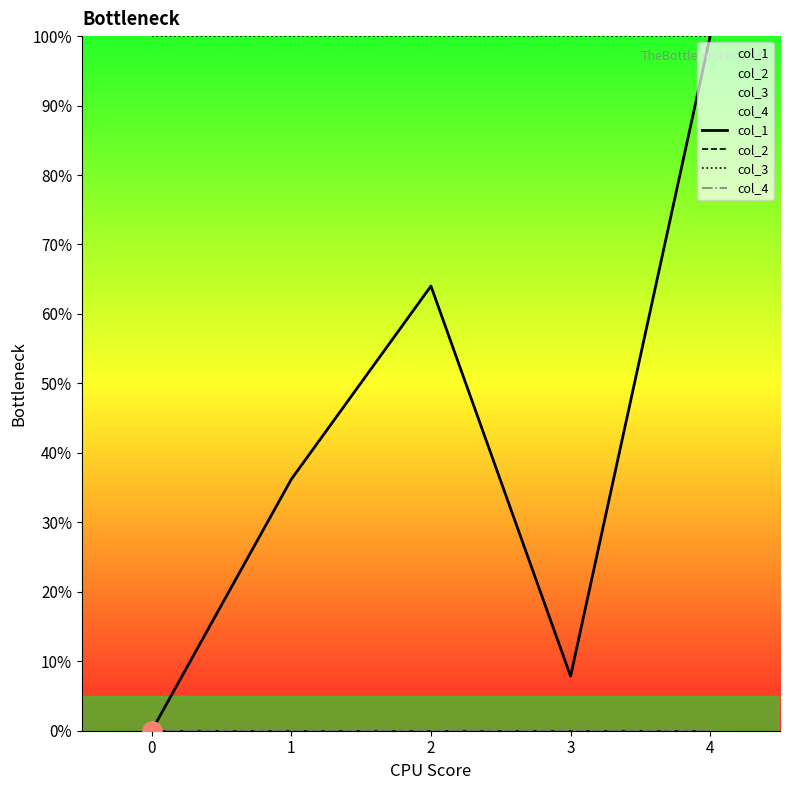

List the labels in order of col_4 value, largest first.

0, 1, 2, 3, 4